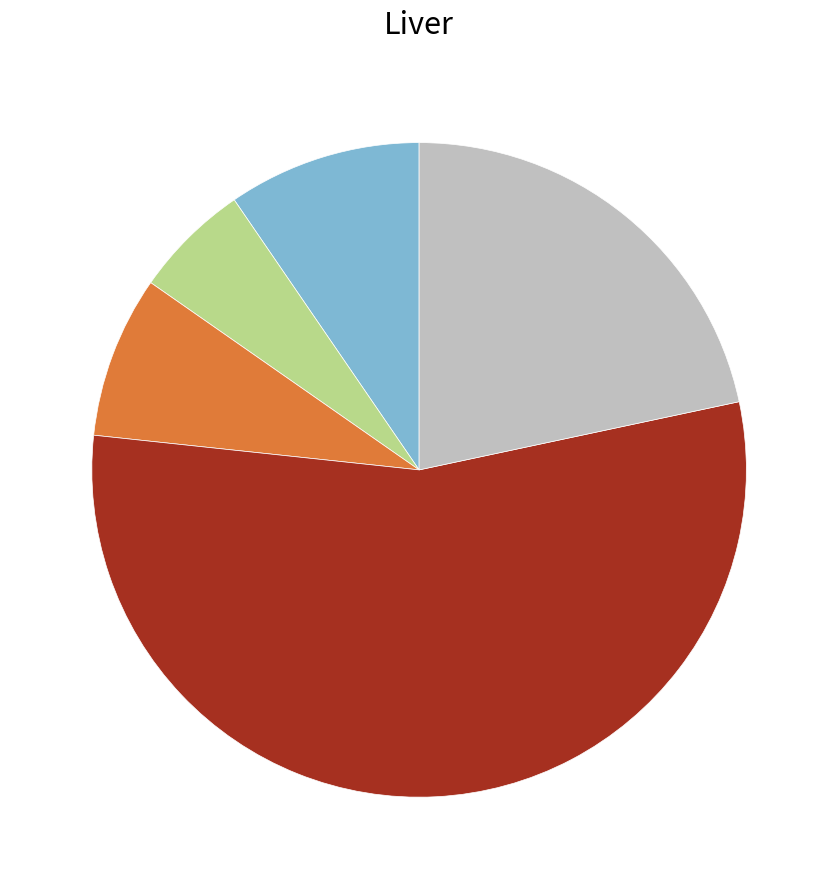

Is there any slice that represents more than half of the pie?

Yes